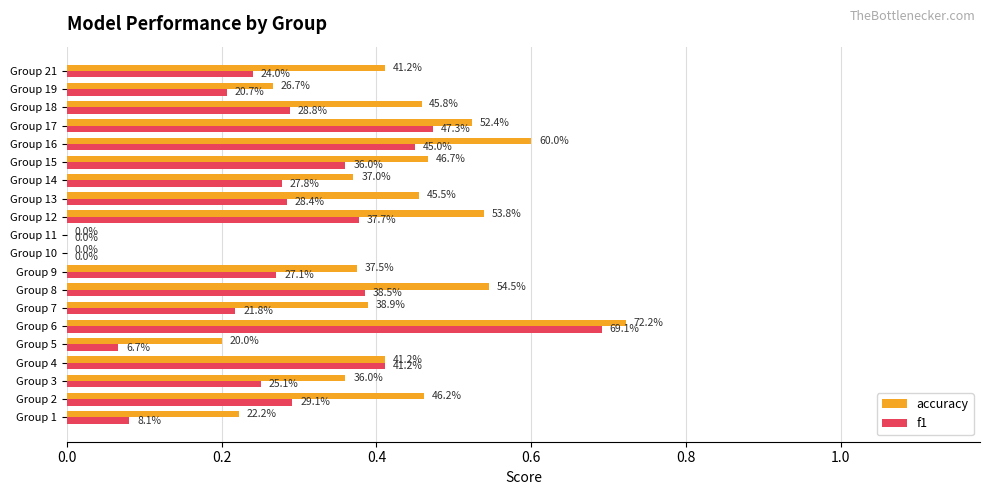

What is the label of the 11th bar from the left?

10